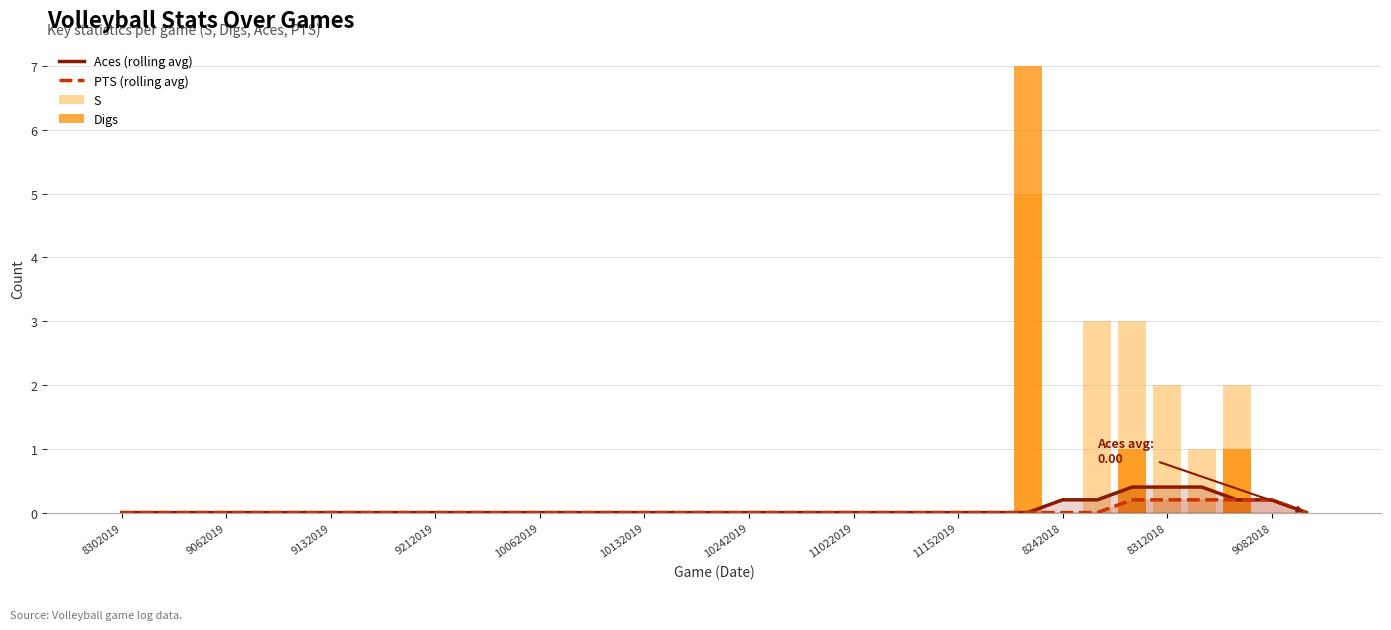

What is the maximum value for Aces (rolling avg)?

0.4